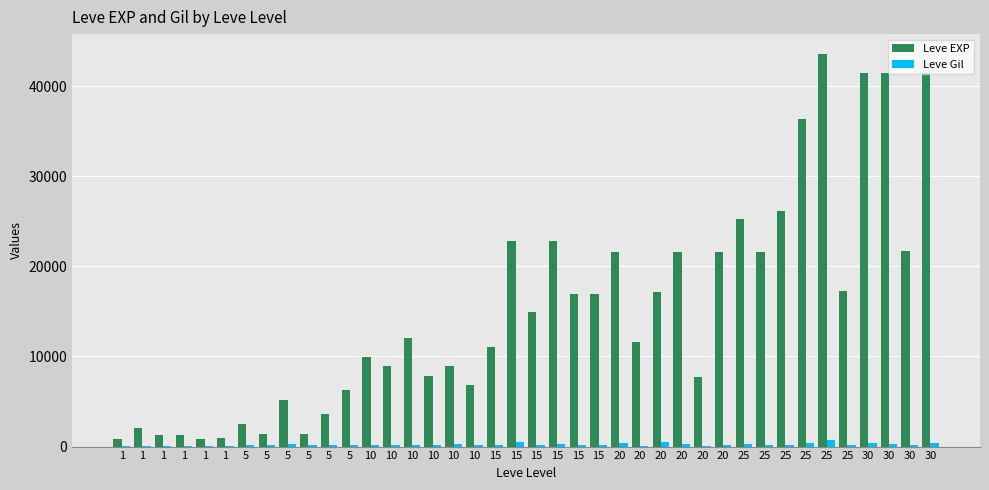

Between 25 and 30, which series saw the biggest shift?

Leve EXP